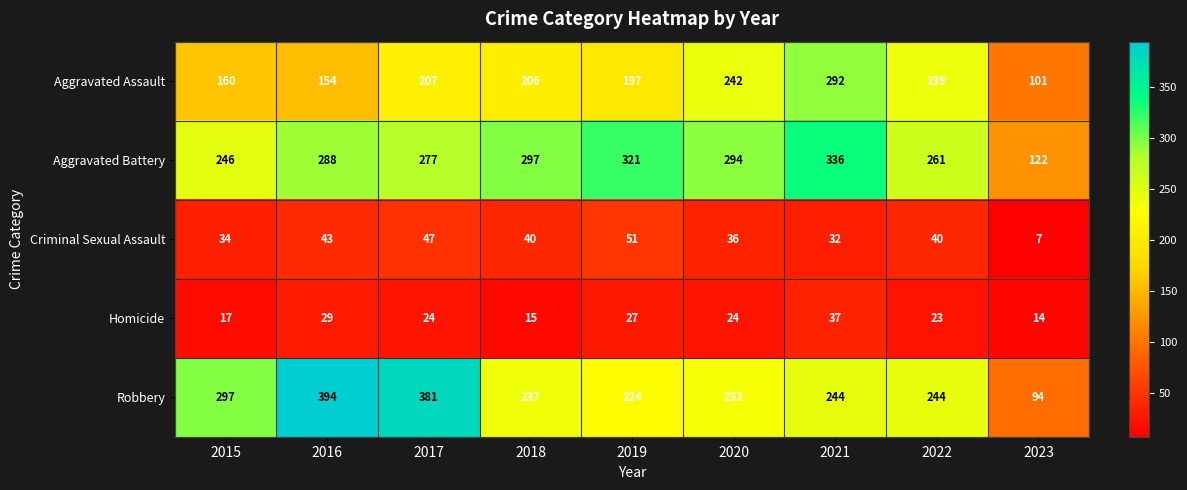

The value of Aggravated Battery at 2017 is 172. True or false?

False